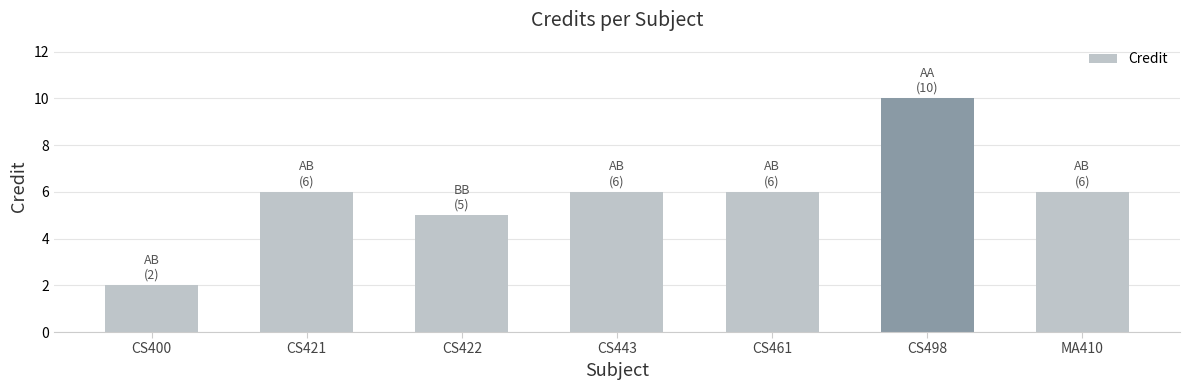

What is the label of the 4th bar from the right?

CS443